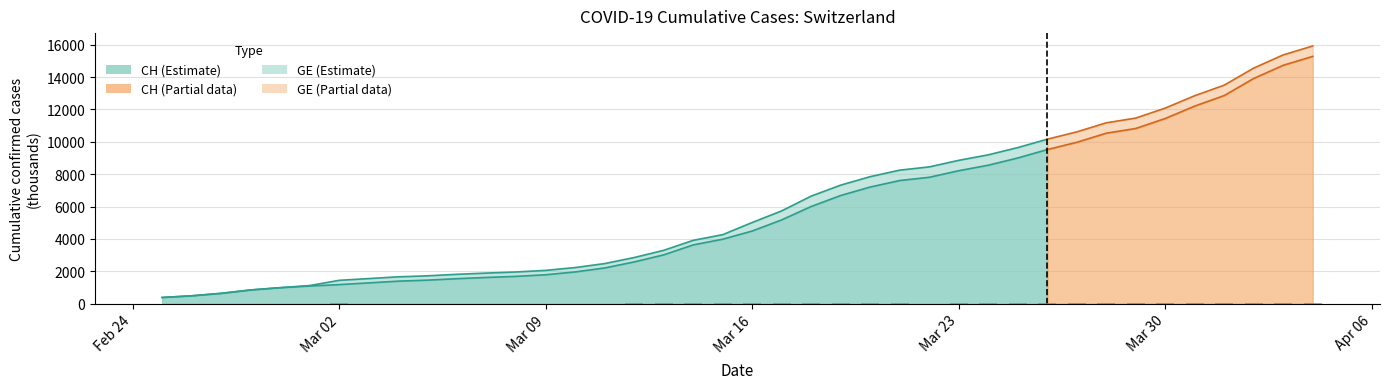

How many data points in CH are above 5012?

19